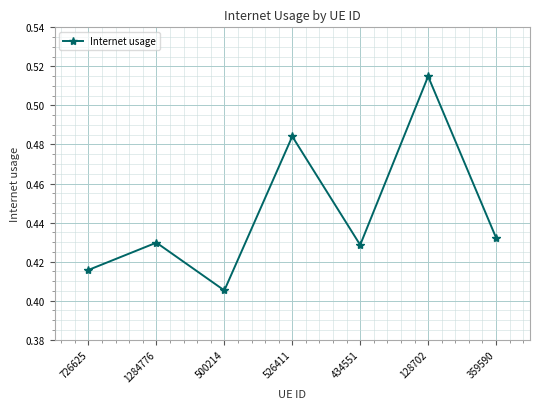

What is the label of the 5th point from the left?

434551